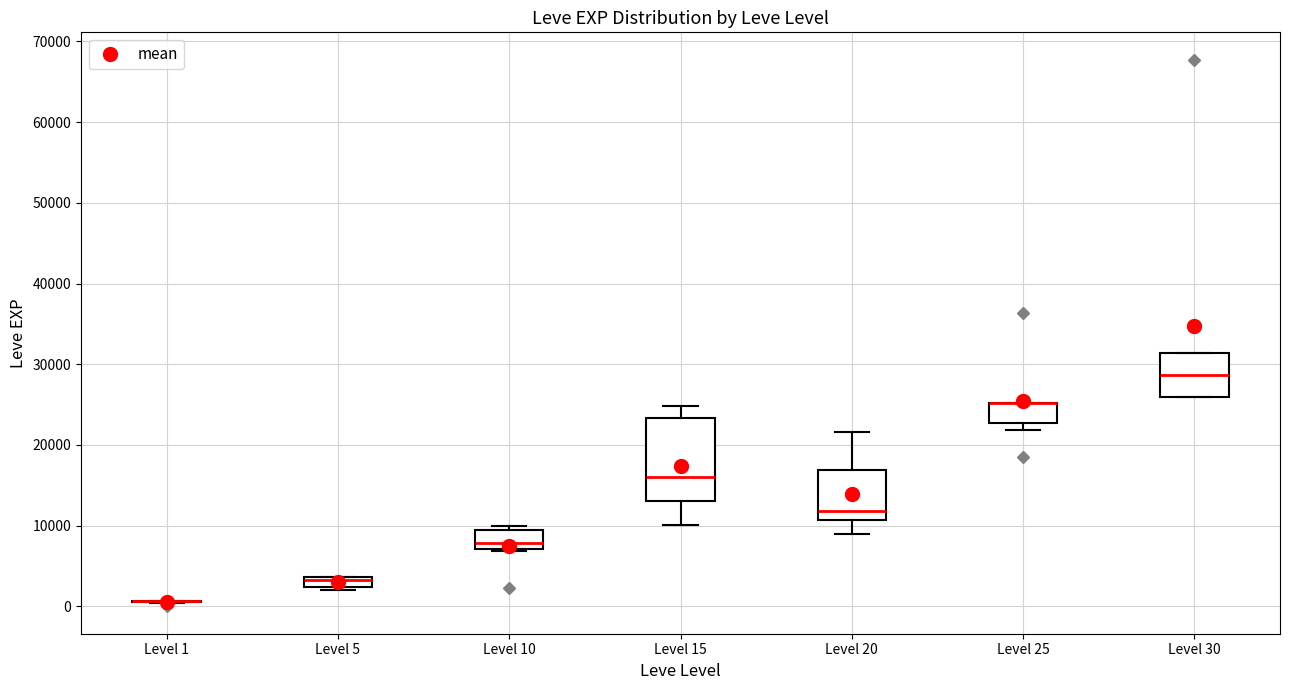

Comparing the boxes themselves (not the whiskers), which one is the tallest?

Level 15